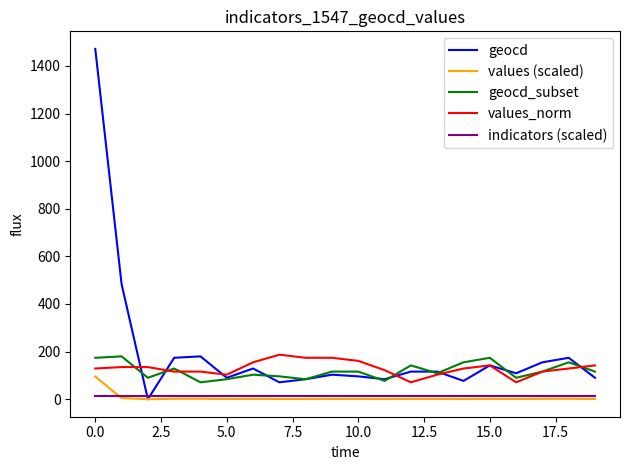

True or false: values_norm and geocd intersect in this chart.

True